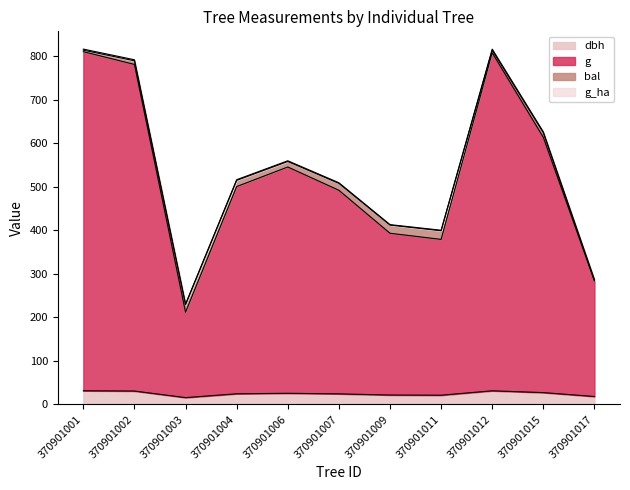

What is the maximum value shown in the chart?

810.7